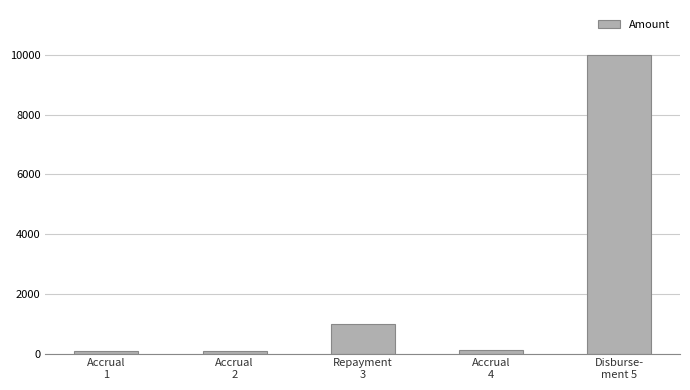

What is the change in value from Accrual
4 to Disburse-
ment 5?

+9898.1